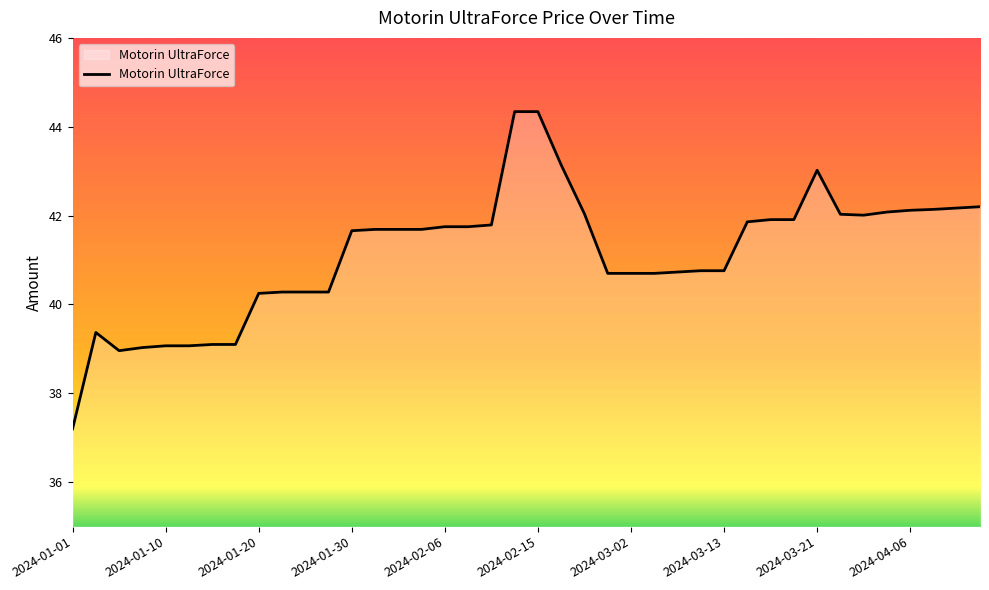

What is the difference between the maximum and minimum values?

7.1